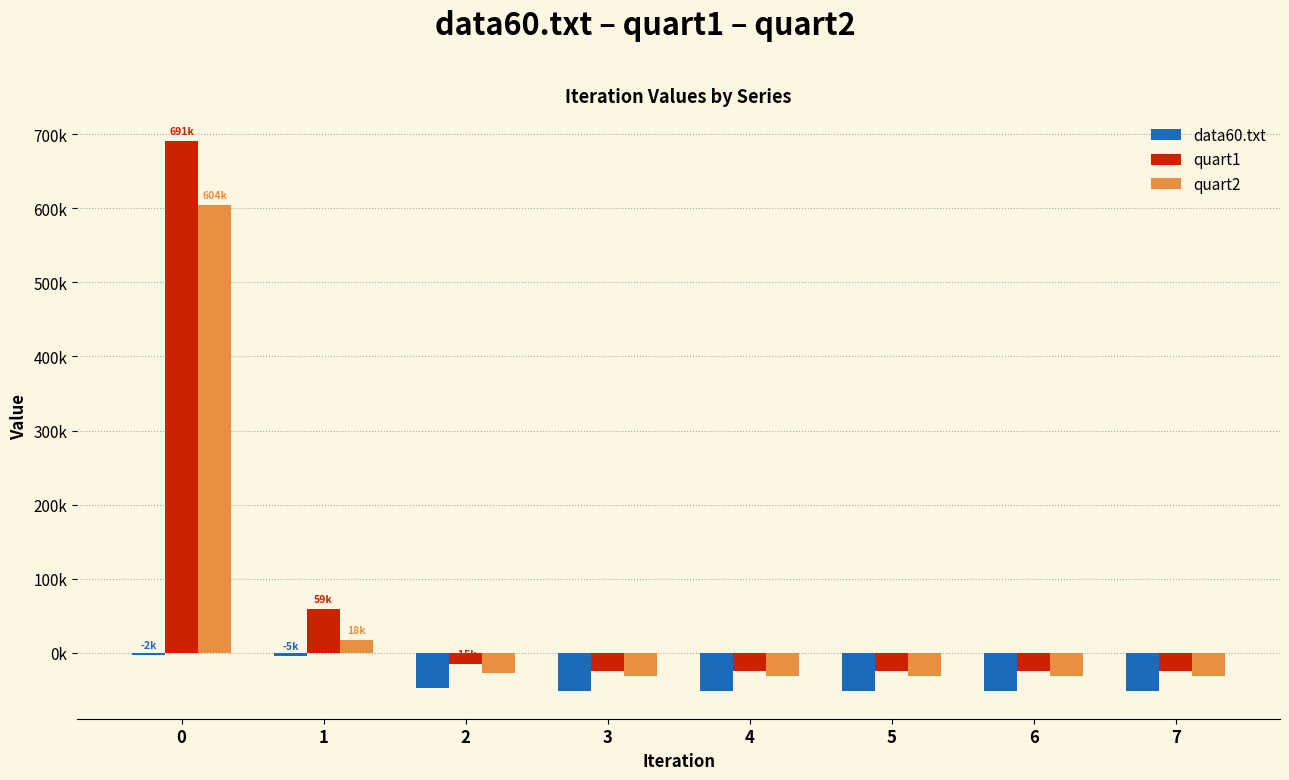

What are all the series names shown in the legend?

data60.txt, quart1, quart2